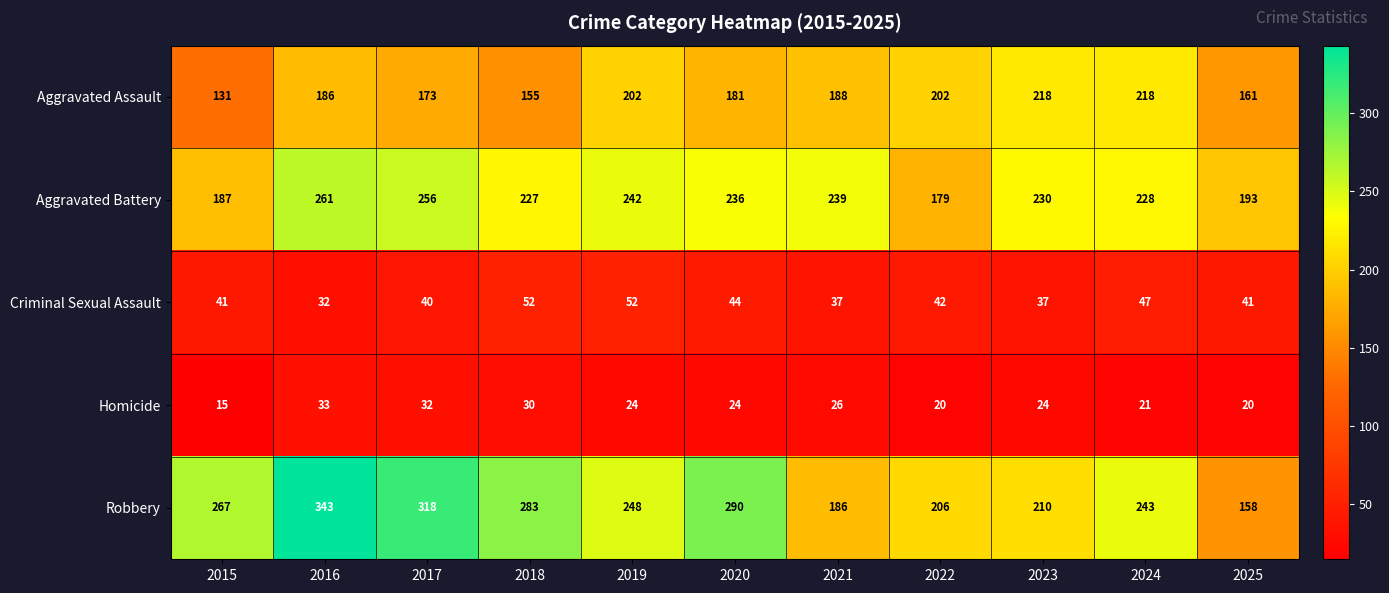

What is the maximum value shown in the chart?

343